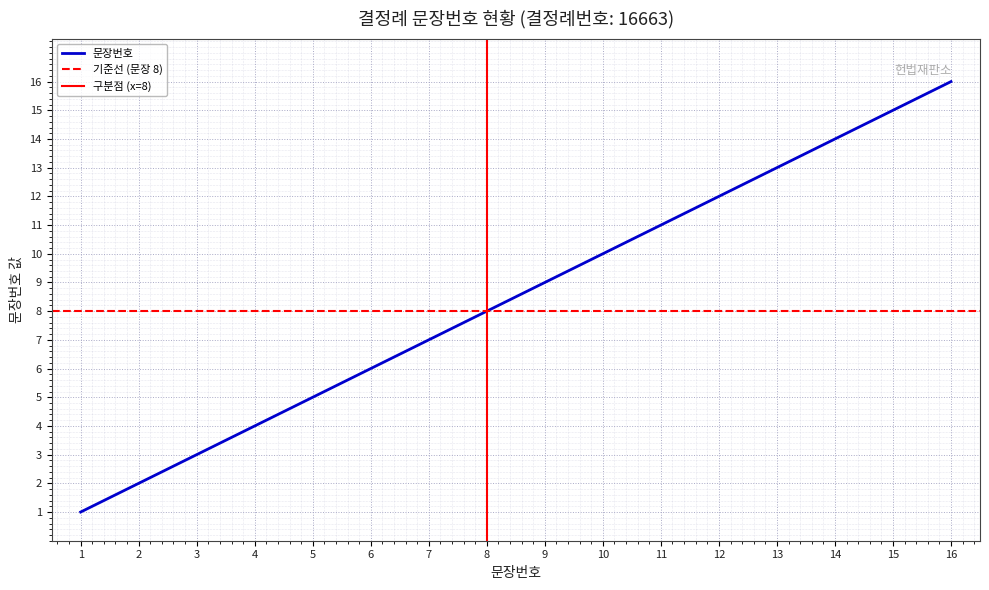

Which category has the highest value across all series?

16